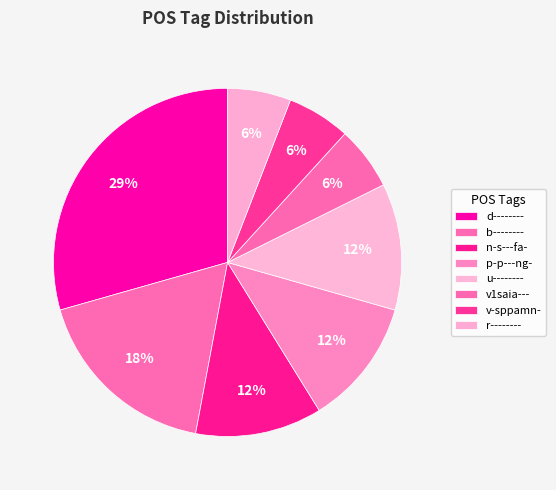

What portion of the pie excludes r--------?

94.1%